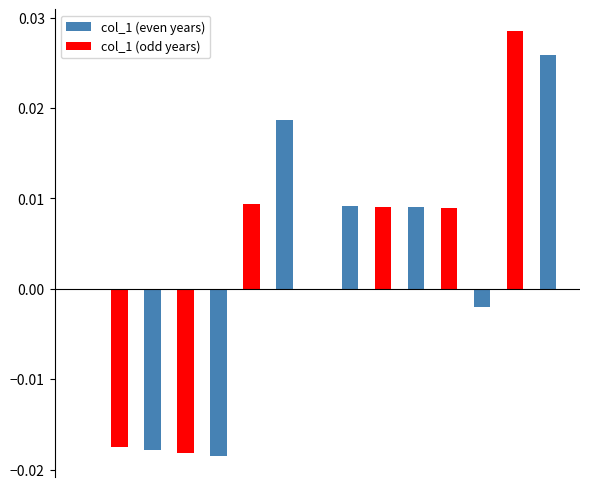

At how many categories does at least one series exceed 0?

8